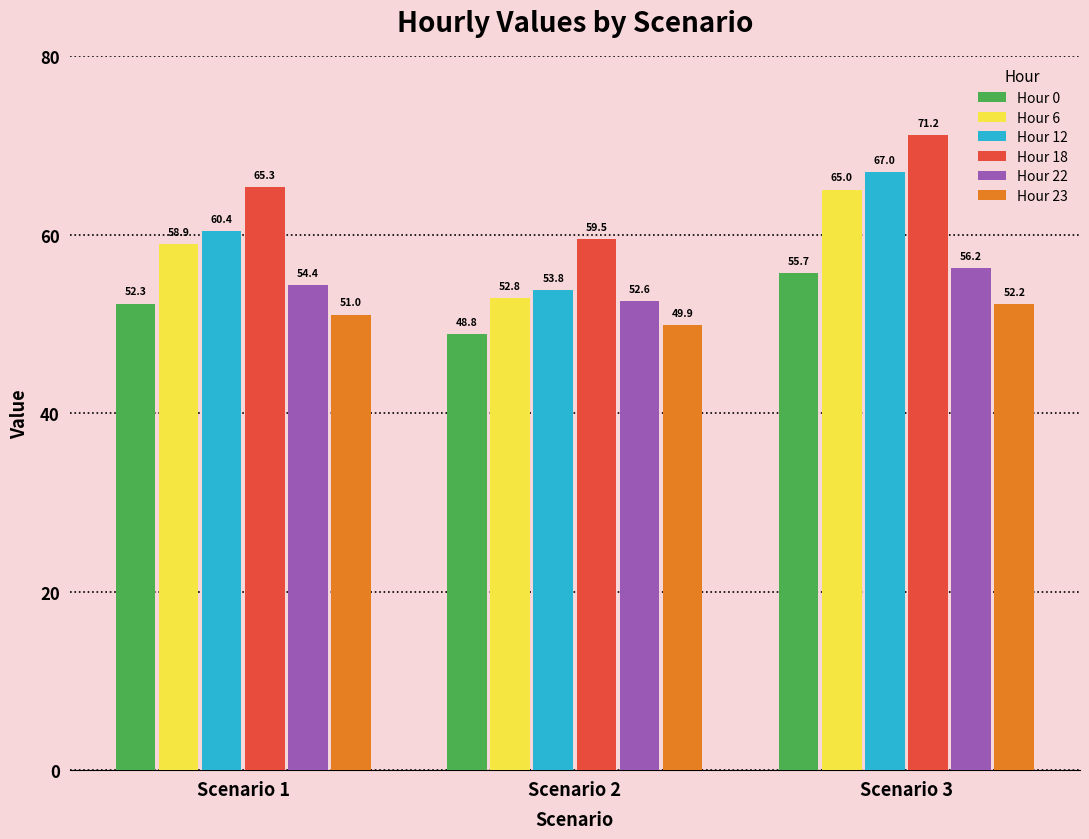

Is the value of Hour 0 at Scenario 3 greater than the value of Hour 22 at Scenario 1?

Yes